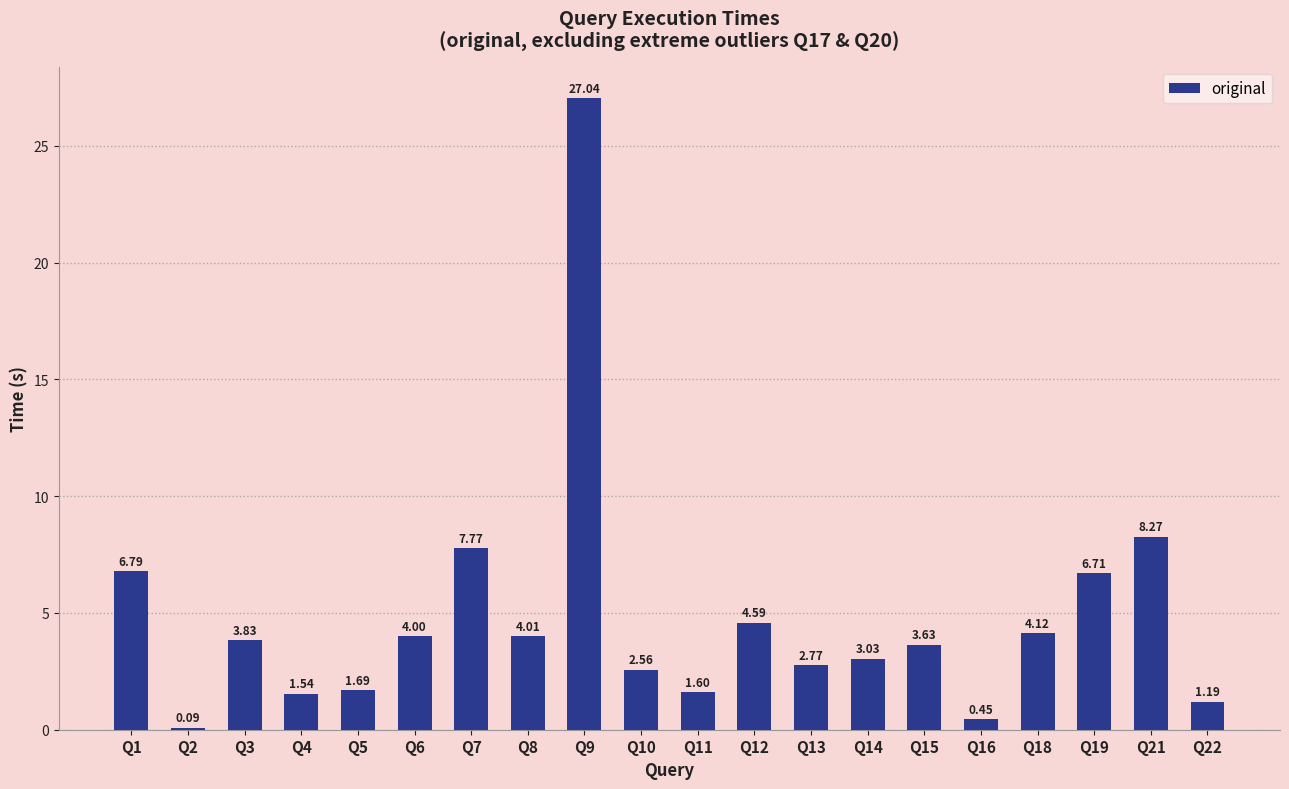

List the labels in order of value, smallest first.

Q2, Q16, Q22, Q4, Q11, Q5, Q10, Q13, Q14, Q15, Q3, Q6, Q8, Q18, Q12, Q19, Q1, Q7, Q21, Q9